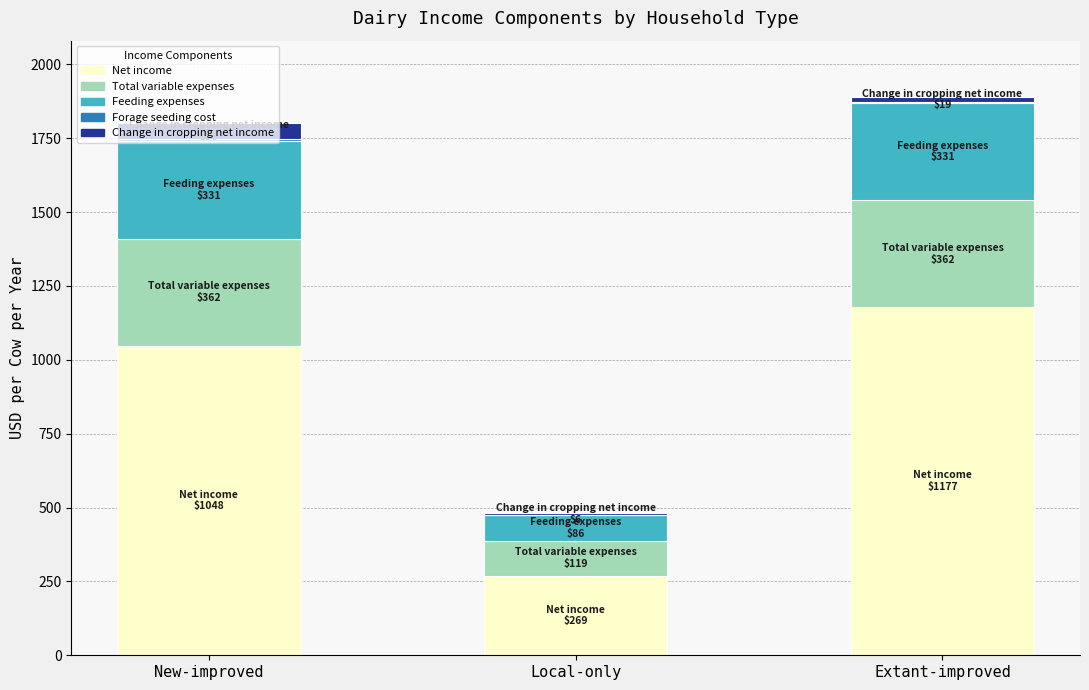

Are the bars grouped side by side (vs. stacked)?

No